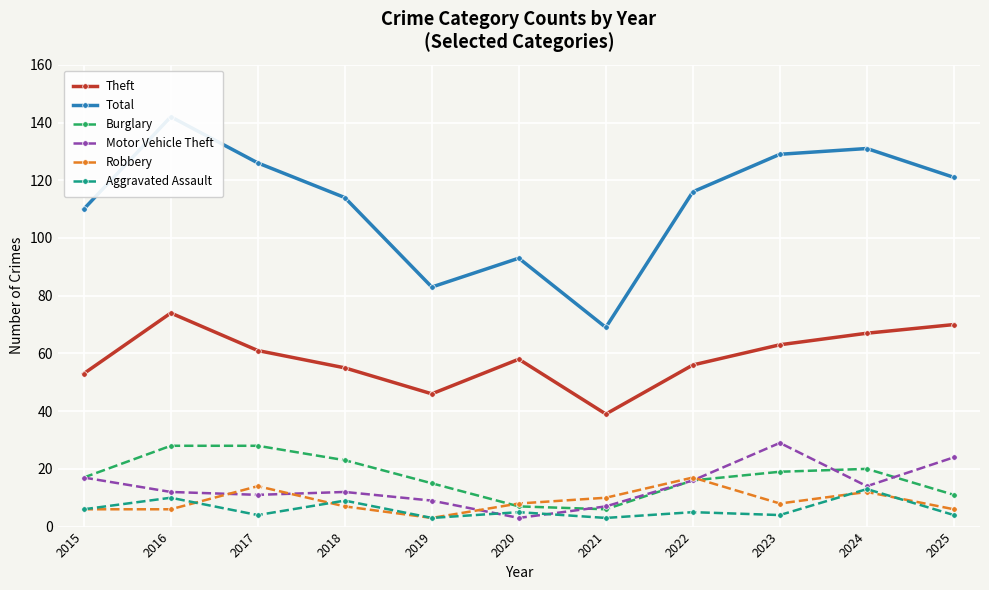

In Burglary, how many points are lower than both neighbors (excluding endpoints)?

1